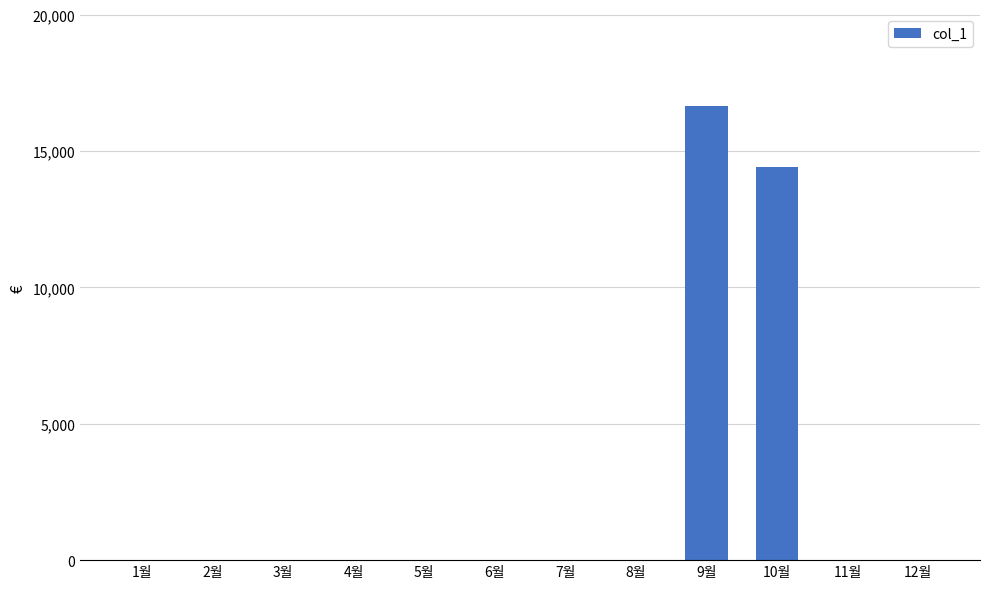

The value at 11월 is 0. True or false?

True